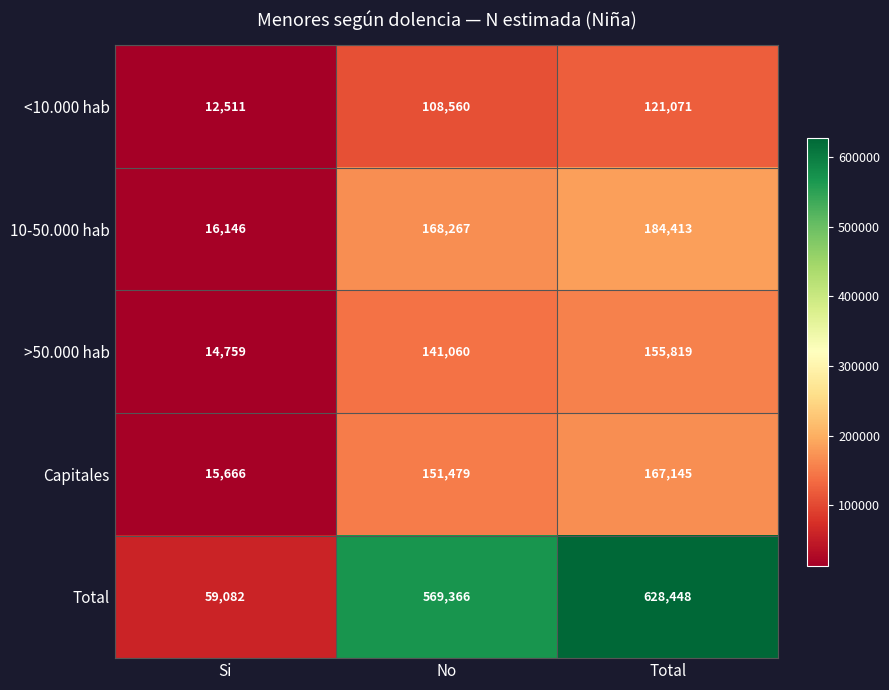

Reading left to right, extract all data points from this chart.

<10.000 hab: 12511	108560	121071
10-50.000 hab: 16146	168267	184413
>50.000 hab: 14759	141060	155819
Capitales: 15666	151479	167145
Total: 59082	569366	628448